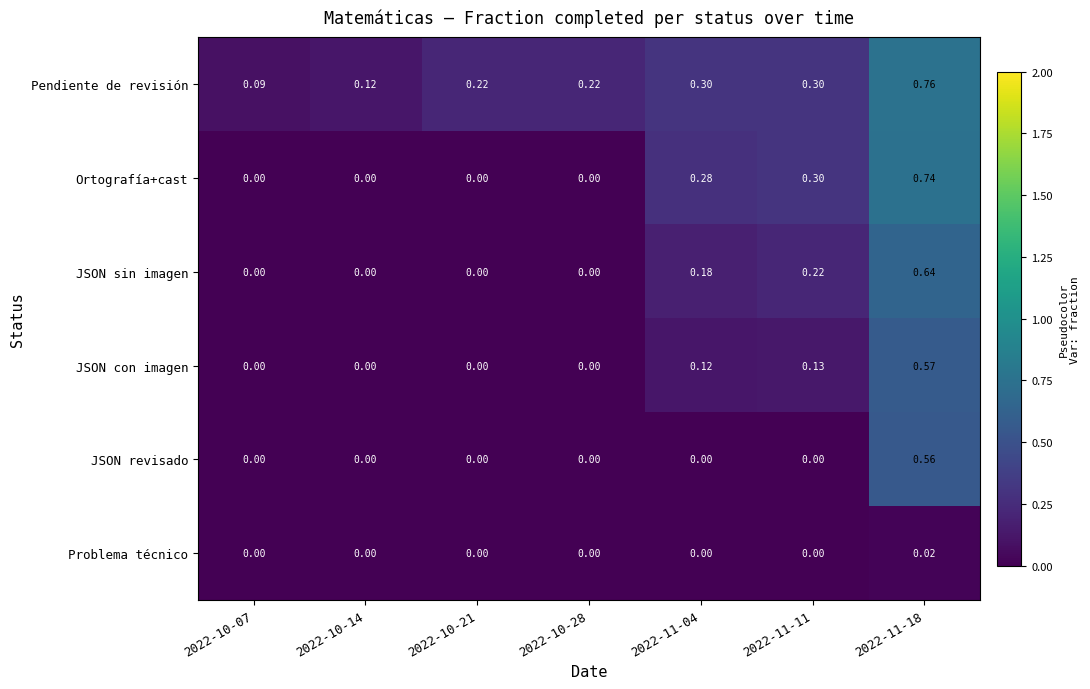

Which series changed the most between 2022-10-14 and 2022-11-11?

Ortografía+cast